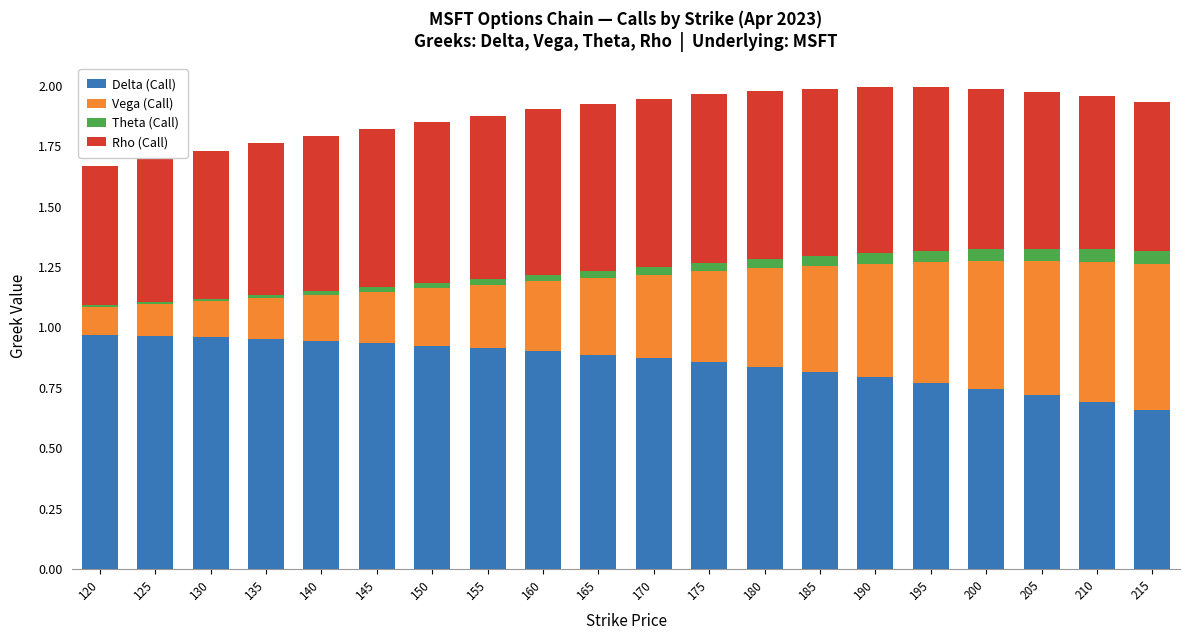

What is the total value across all series at 150?

1.9